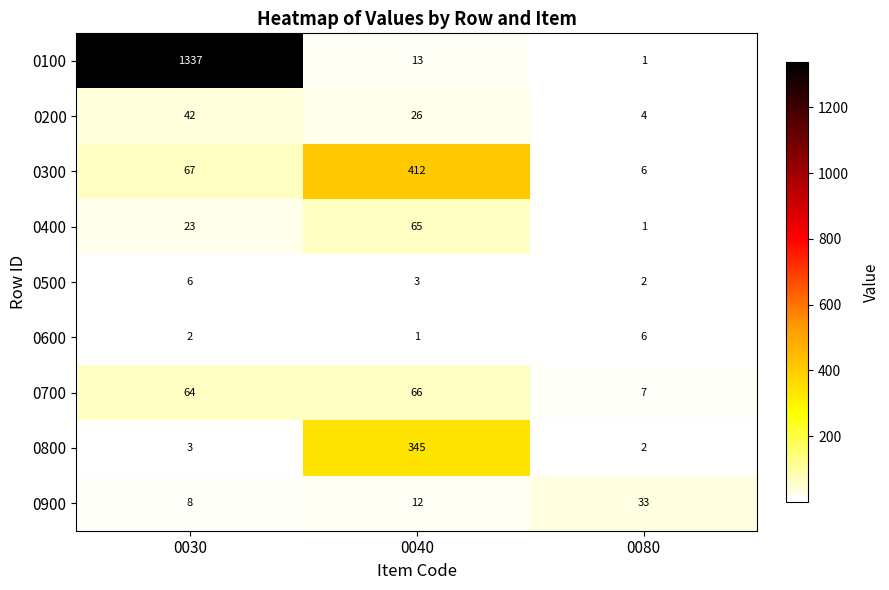

Which category has the lowest value in the 0300 series?

0080